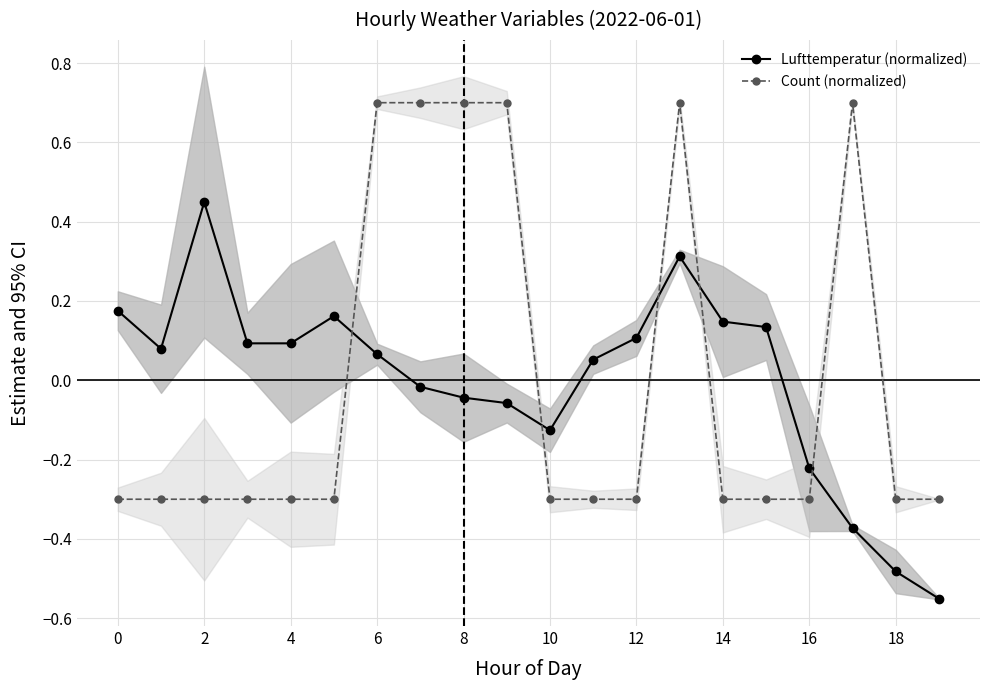

How many times do Count (normalized) and Lufttemperatur (normalized) cross each other?

5